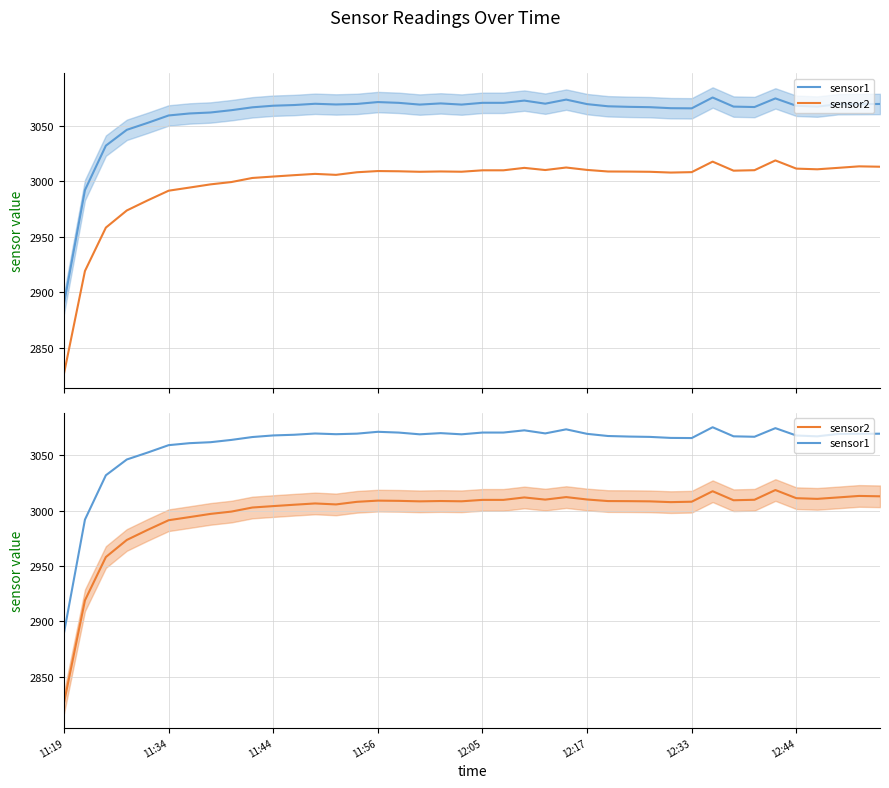

At 12:33, list the series in order from smallest to largest.

sensor2, sensor1